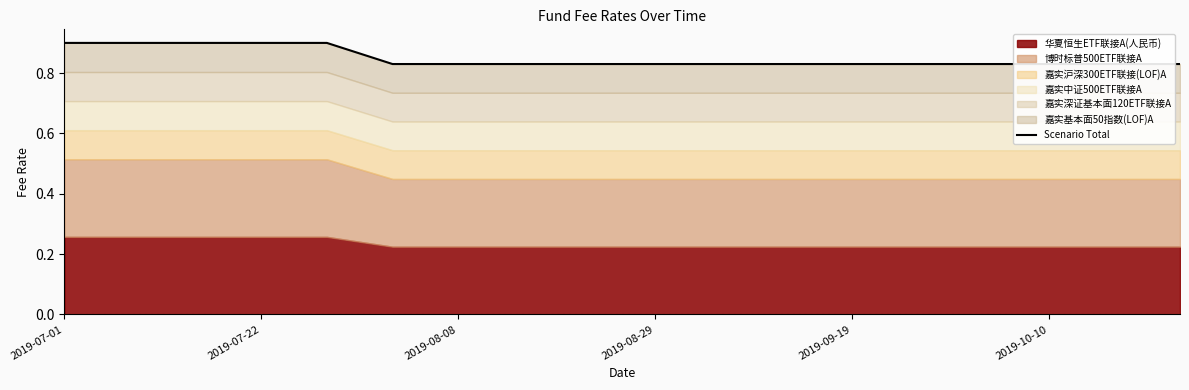

Where is the data nearest to the value 0?

2019-10-10